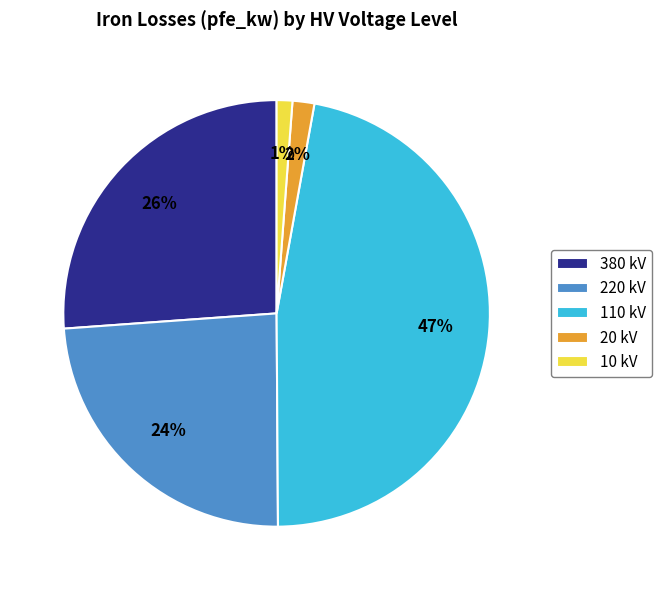

To the nearest percent, what portion does 110 kV represent?

47%